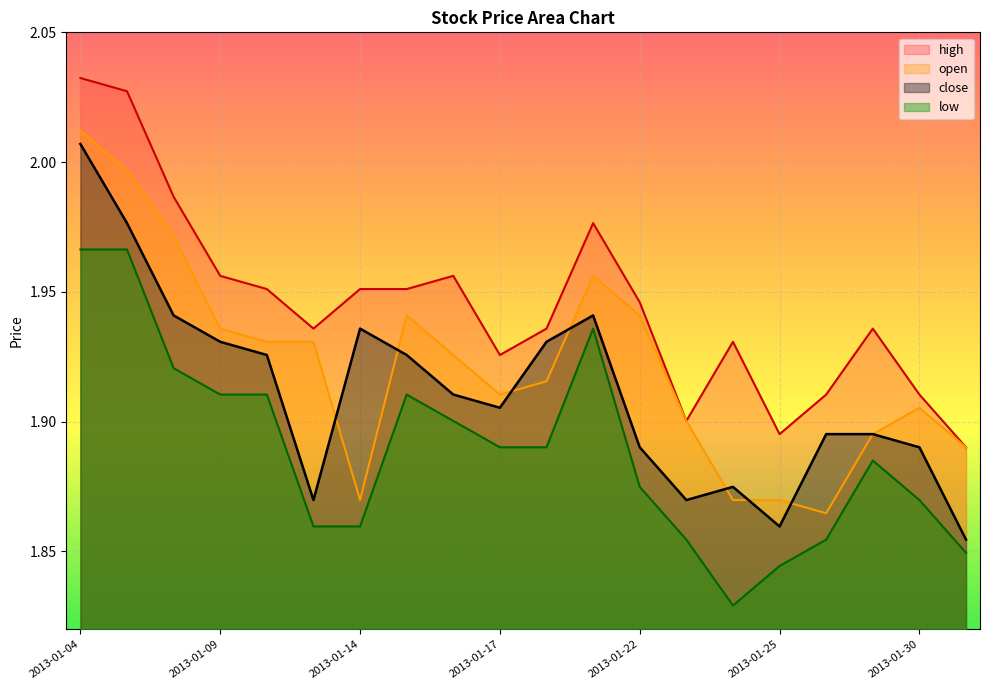

The close series shows 1.9 at 2013-01-30. True or false?

True